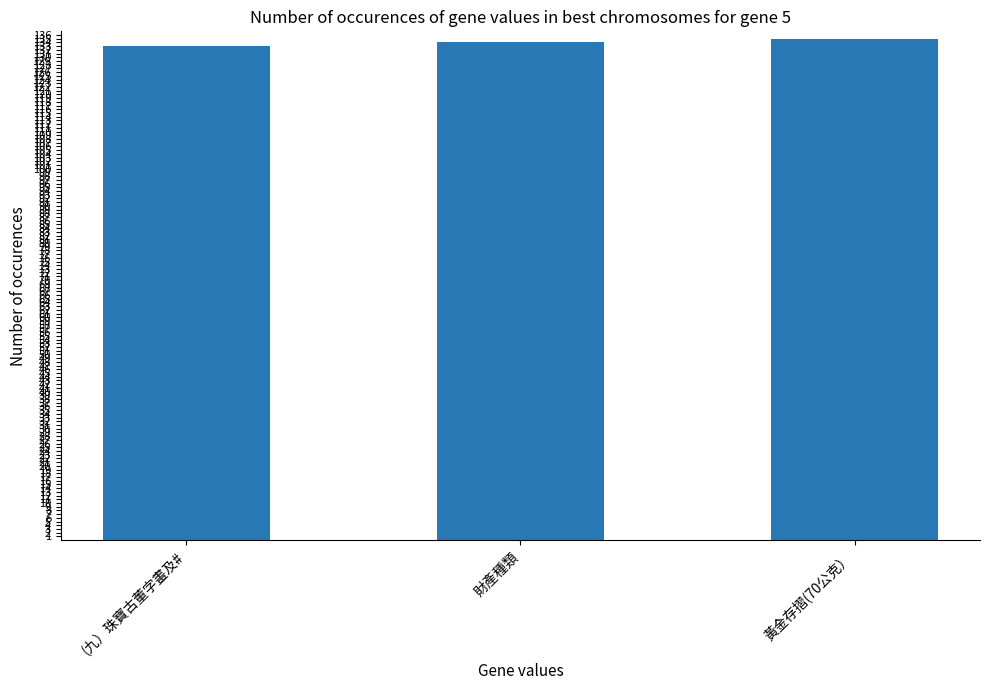

What is the label of the 2nd bar from the right?

財產種類